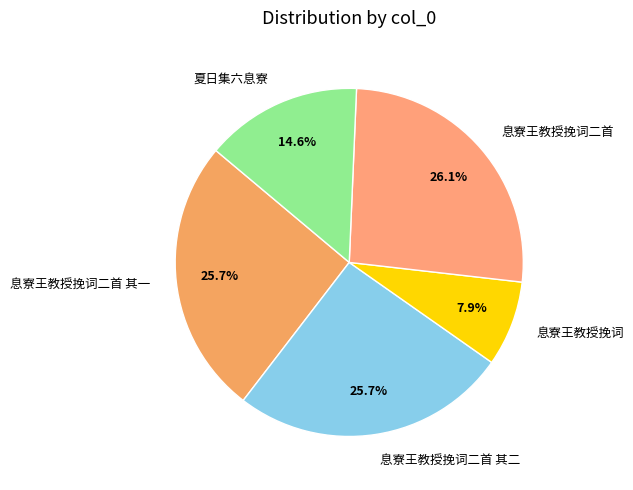

To the nearest percent, what is the difference between the 息寮王教授挽词 and 息寮王教授挽词二首 其二 slice percentages?

18%